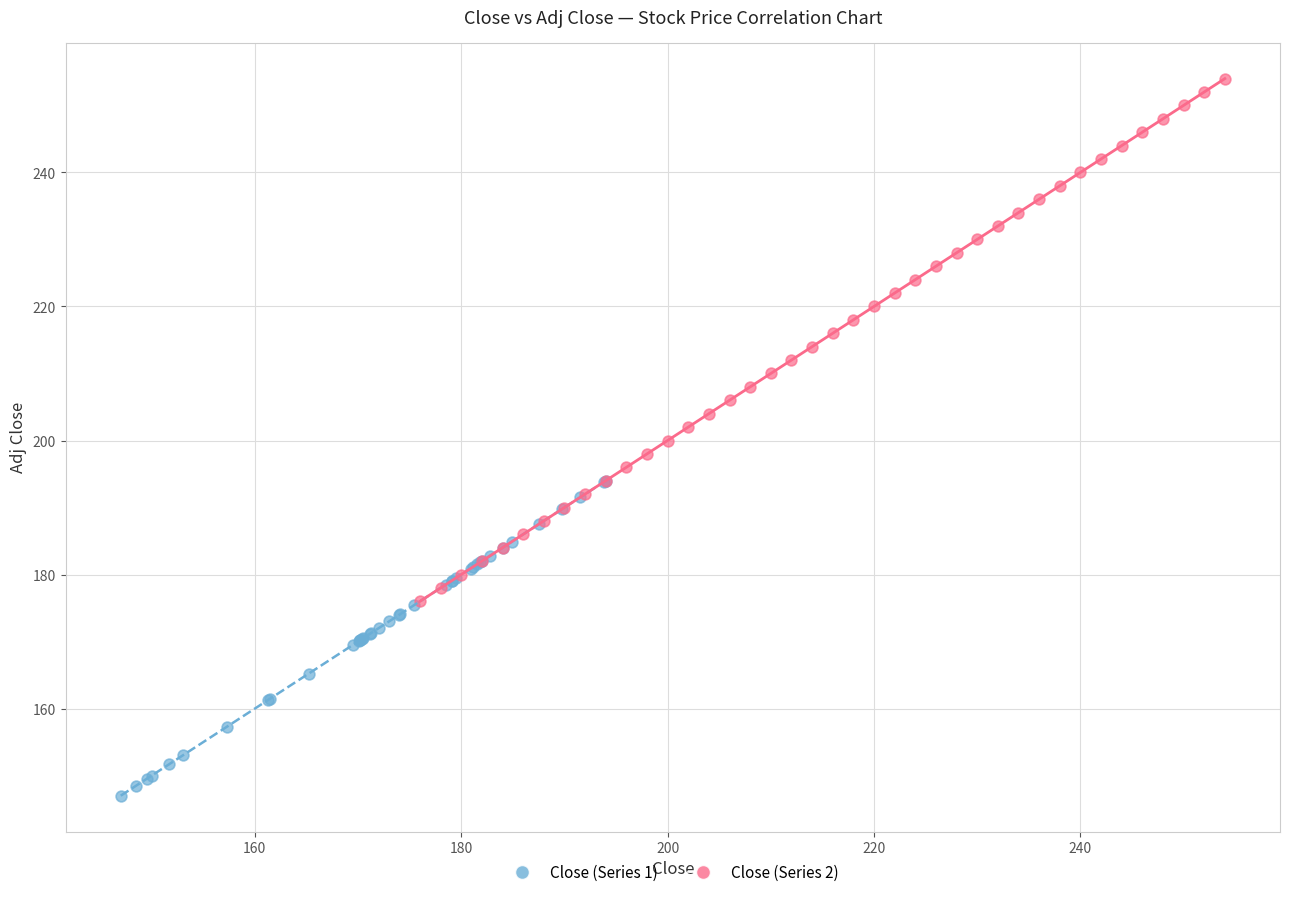

Which series reaches the minimum Y coordinate?

Close (Series 1)